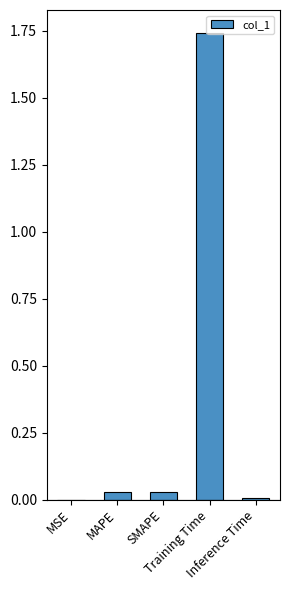

What is the sum of all values?

1.8